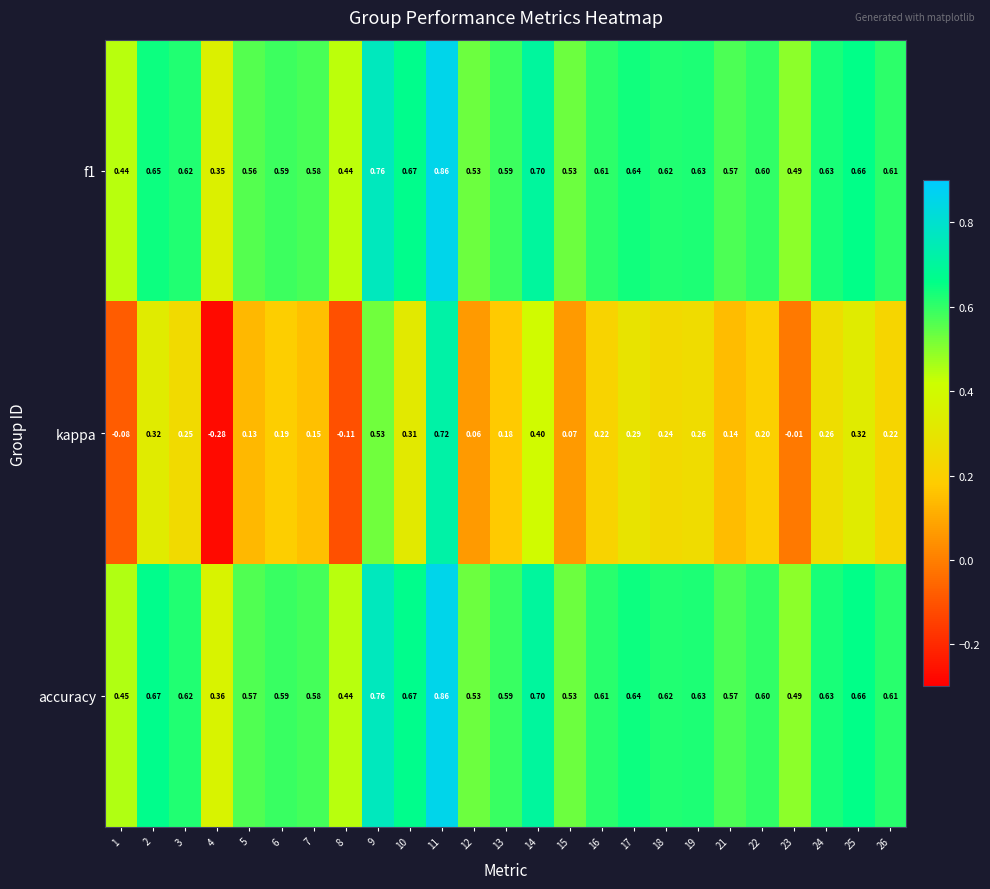

Between 4 and 11, which series saw the biggest shift?

kappa